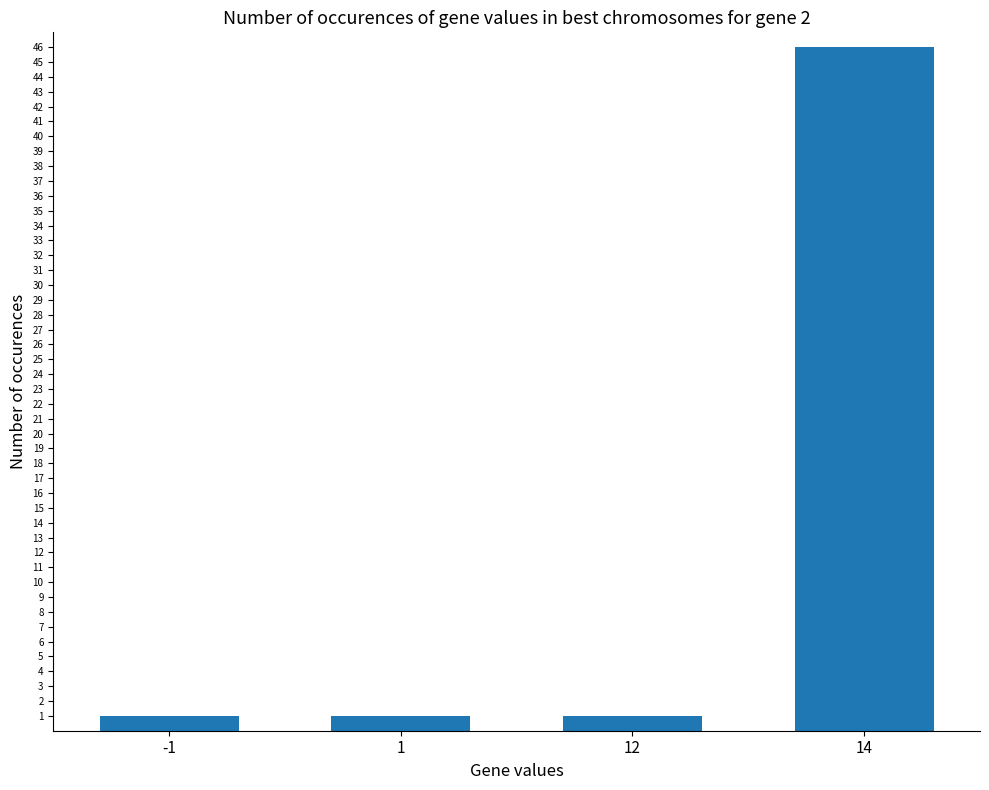

At which category does the chart reach its peak across all series?

14